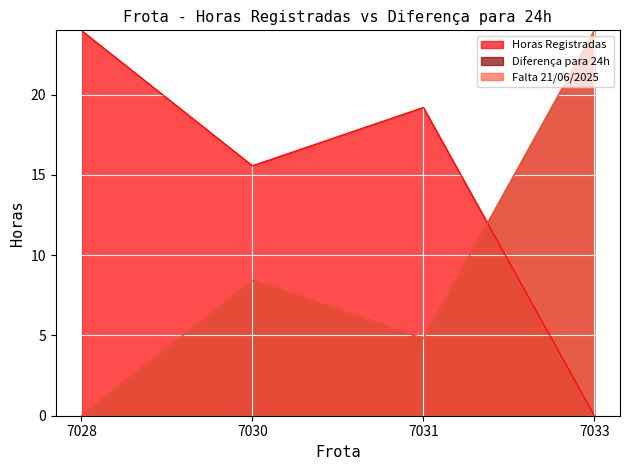

The value of Horas Registradas at 7028 is 24.0. True or false?

True